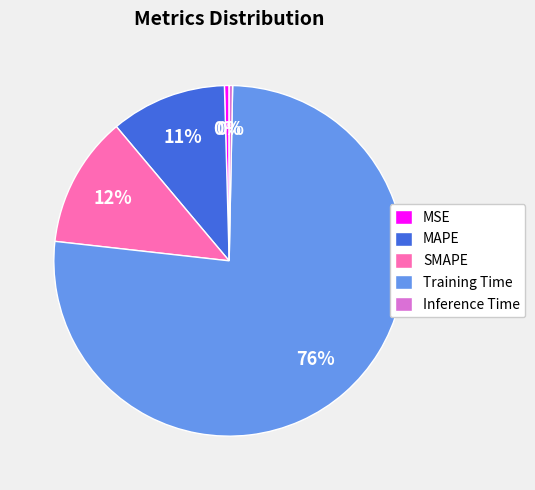

Is the sum of MAPE and SMAPE greater than half?

No